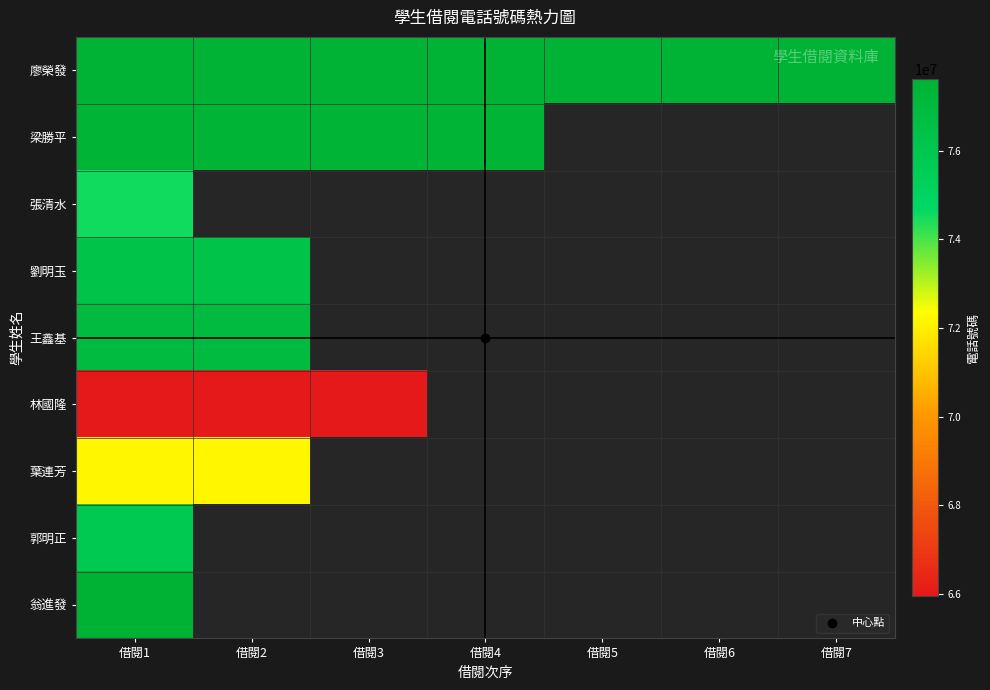

At which category does the chart reach its minimum across all series?

借閱1